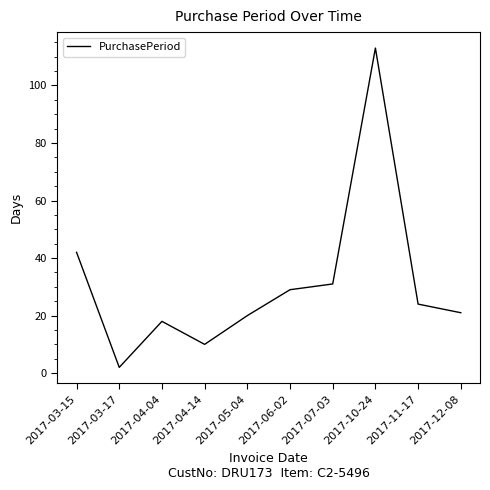

Reading left to right, list all the values displayed in this chart.

42	2	18	10	20	29	31	113	24	21